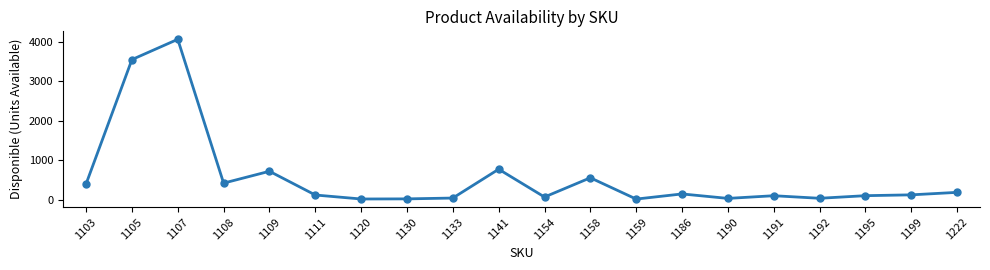

True or false: the data has more than 2 interior local peaks.

True